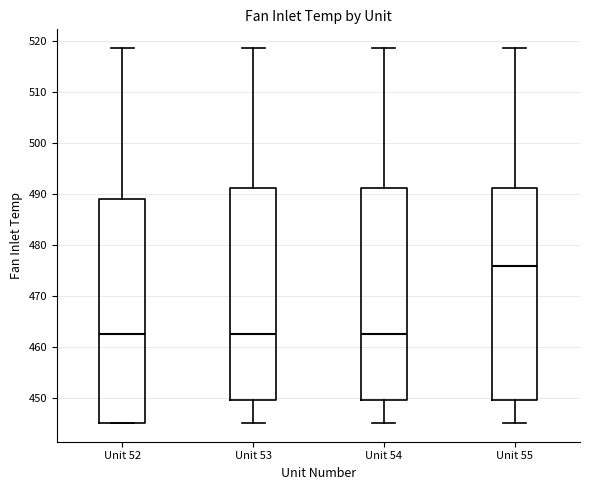

Reading left to right, read every box against the y-axis: the position of its median line, the range the box covers, and the ends of its whiskers. The values are not printed on the chart, so give them approximately, as read against the axis.

Unit 52: median 463, box 445 to 489, whiskers 445 to 519
Unit 53: median 463, box 449 to 491, whiskers 445 to 519
Unit 54: median 463, box 449 to 491, whiskers 445 to 519
Unit 55: median 476, box 449 to 491, whiskers 445 to 519